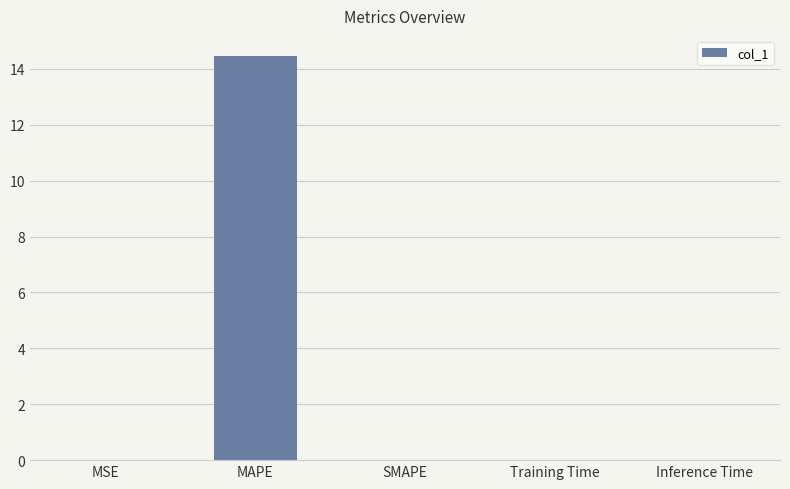

Is it true that the value at MAPE is 25.2?

False